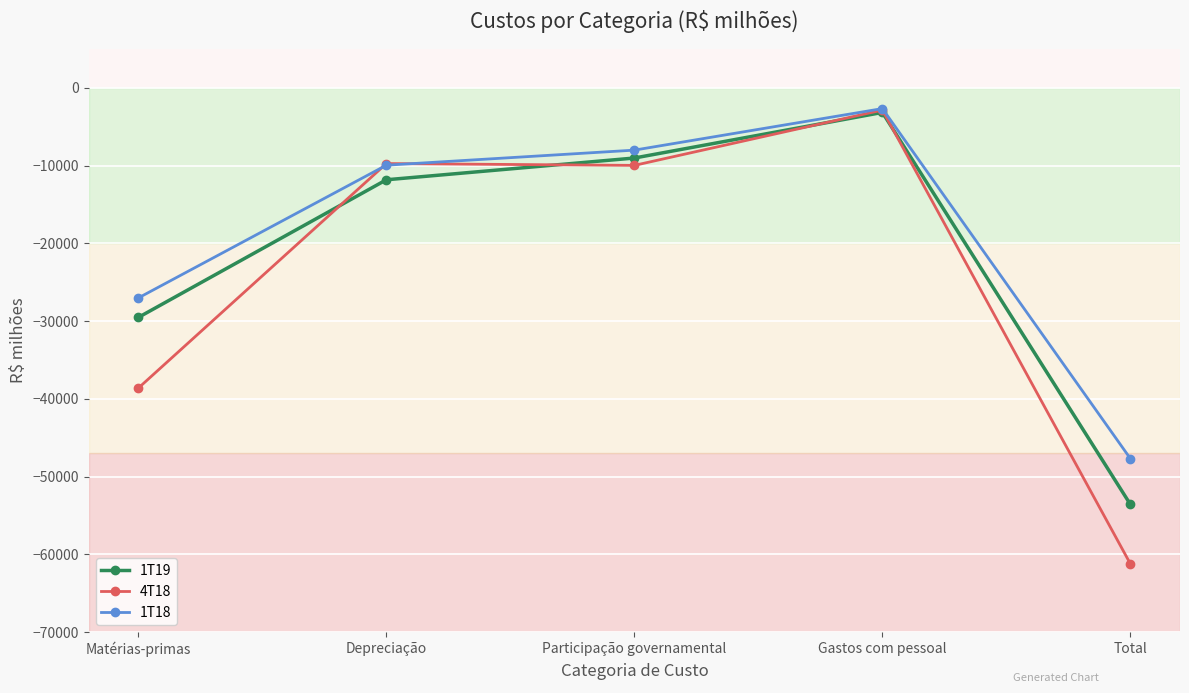

How many values in the 1T19 series exceed -11834?

2